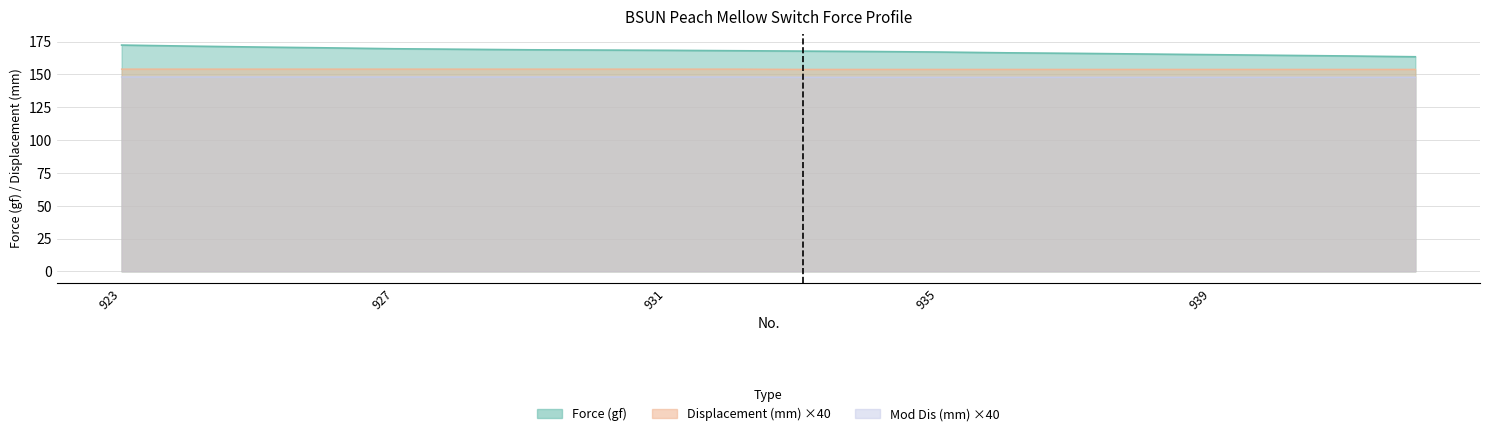

Which series has the largest range (max minus min)?

Force